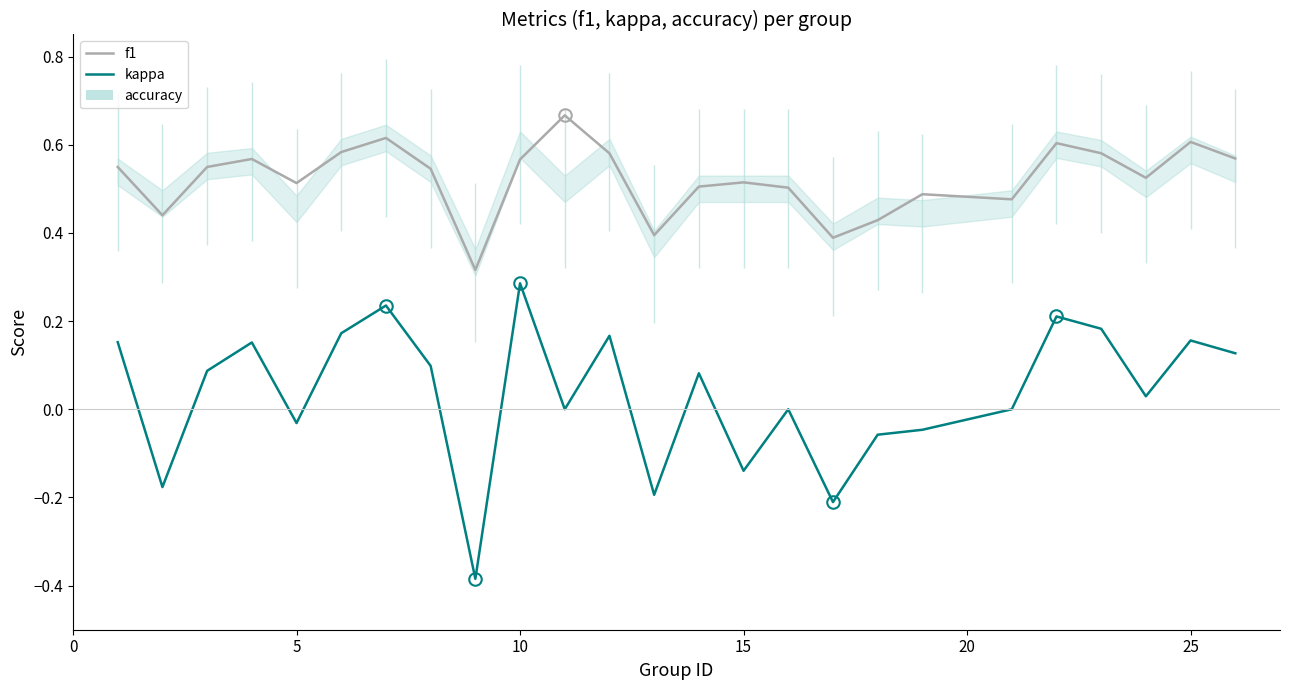

How many interior local valleys does the kappa series have?

8